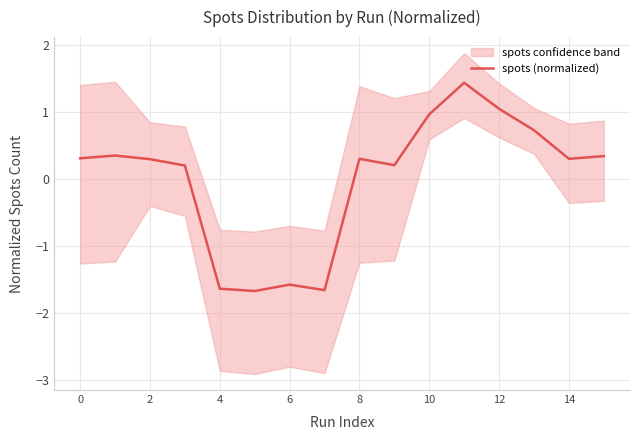

True or false: there are more than 0 points higher than both neighbors.

True